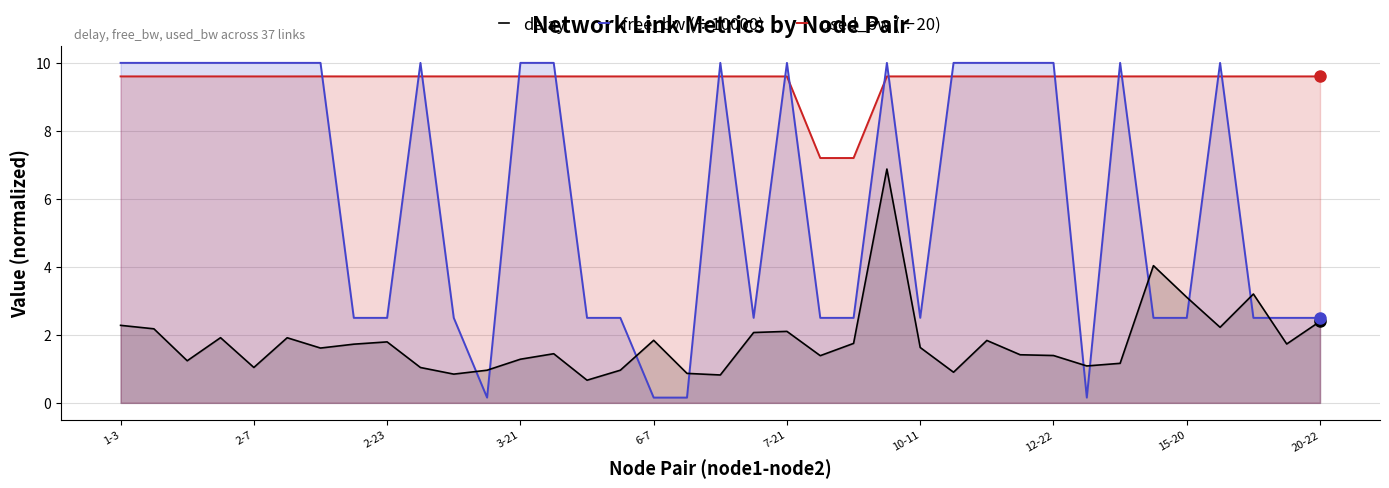

Between which two adjacent categories do free_bw (÷10000) and delay first intersect?

10 and 11